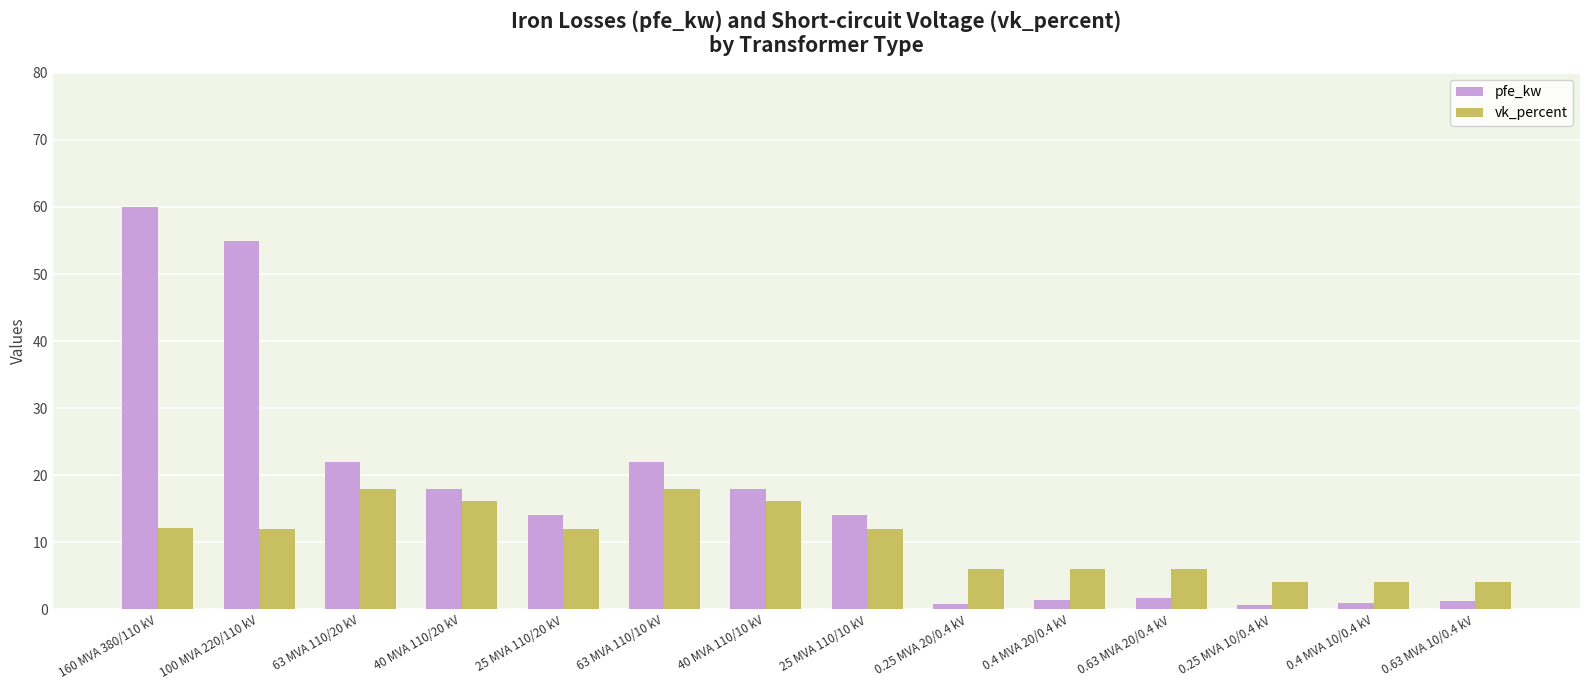

How many bars are there in total?

28